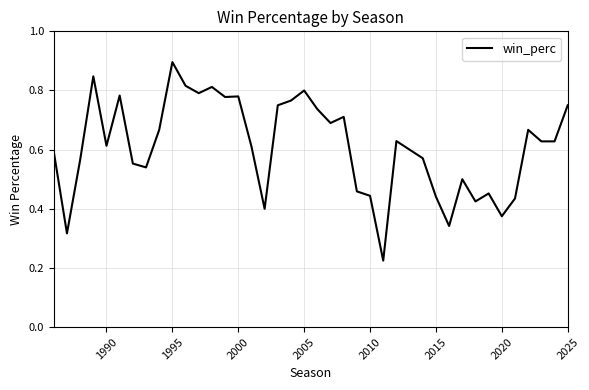

What is the maximum value shown in the chart?

0.9